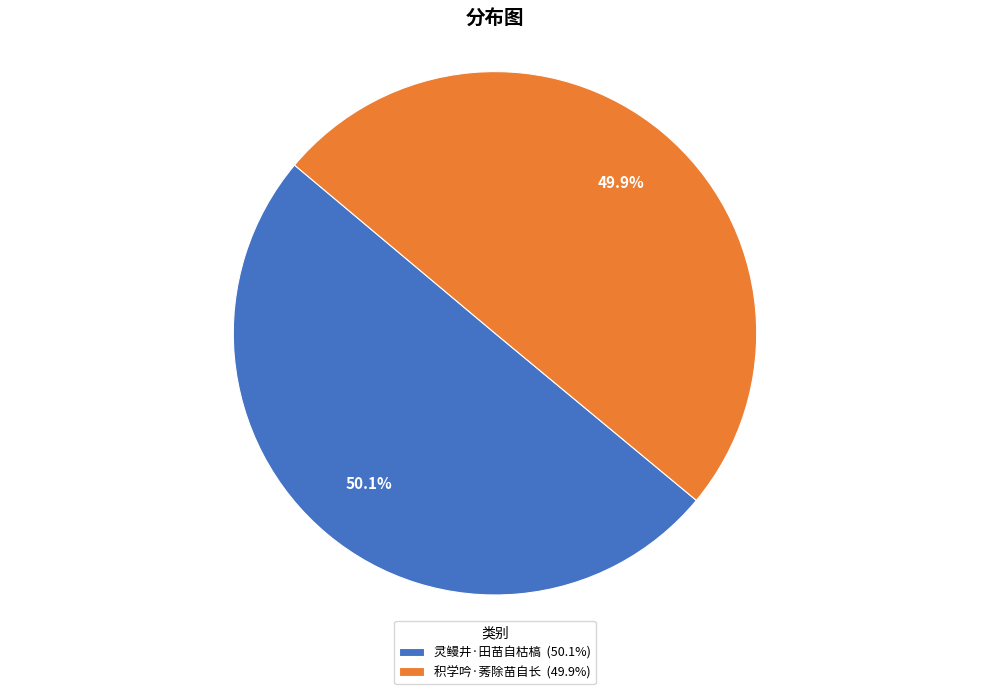

Do 灵鳗井·田苗自枯槁 (50.1%) and 积学吟·莠除苗自长 (49.9%) together represent more than half of the pie?

Yes